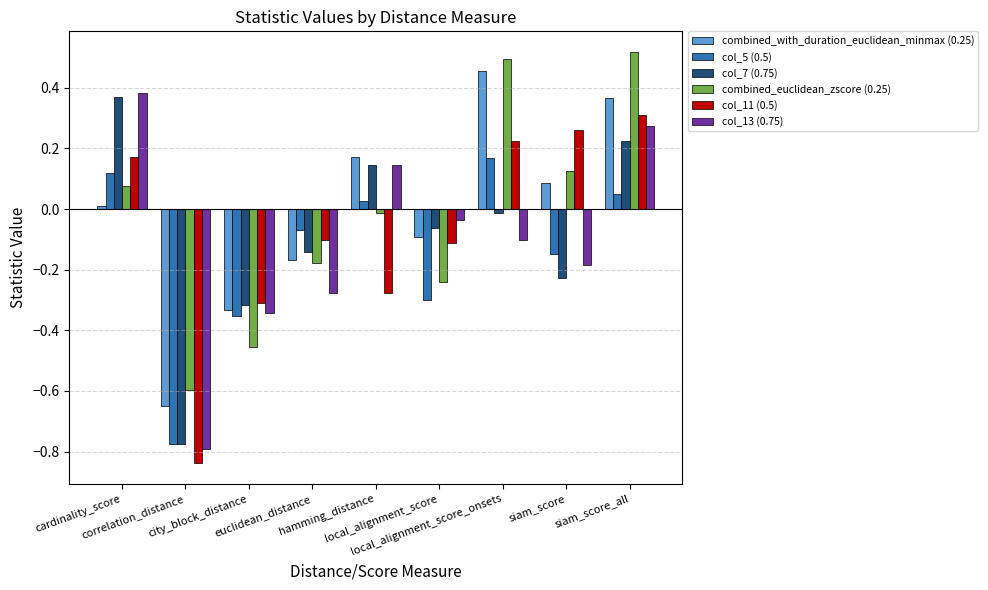

The col_13 (0.75) series shows 0.1 at siam_score_all. True or false?

False